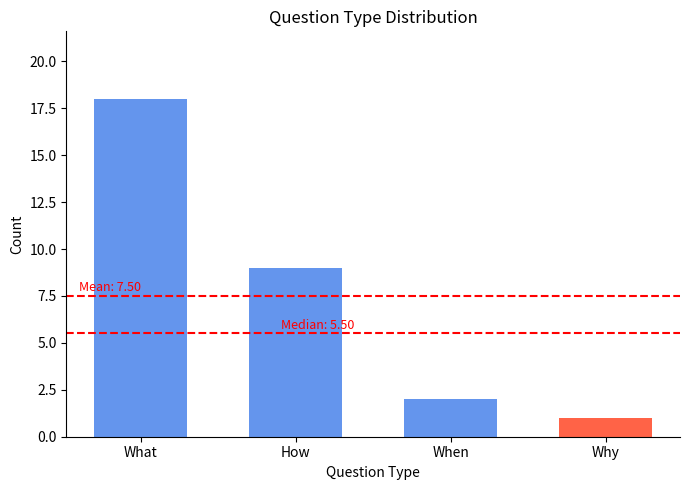

How many distinct data groups are displayed?

1